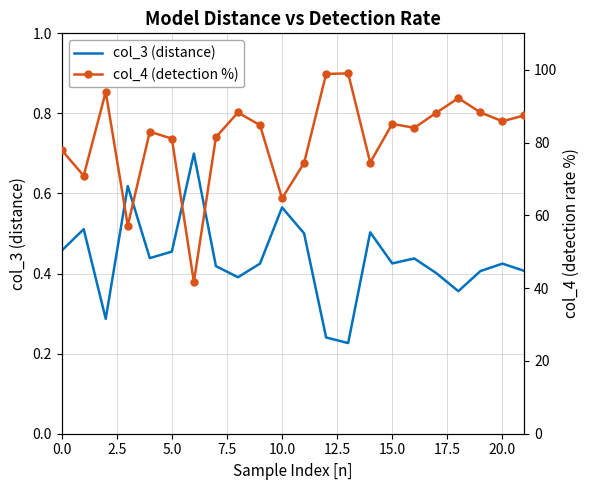

What is the minimum value shown in the chart?

0.2